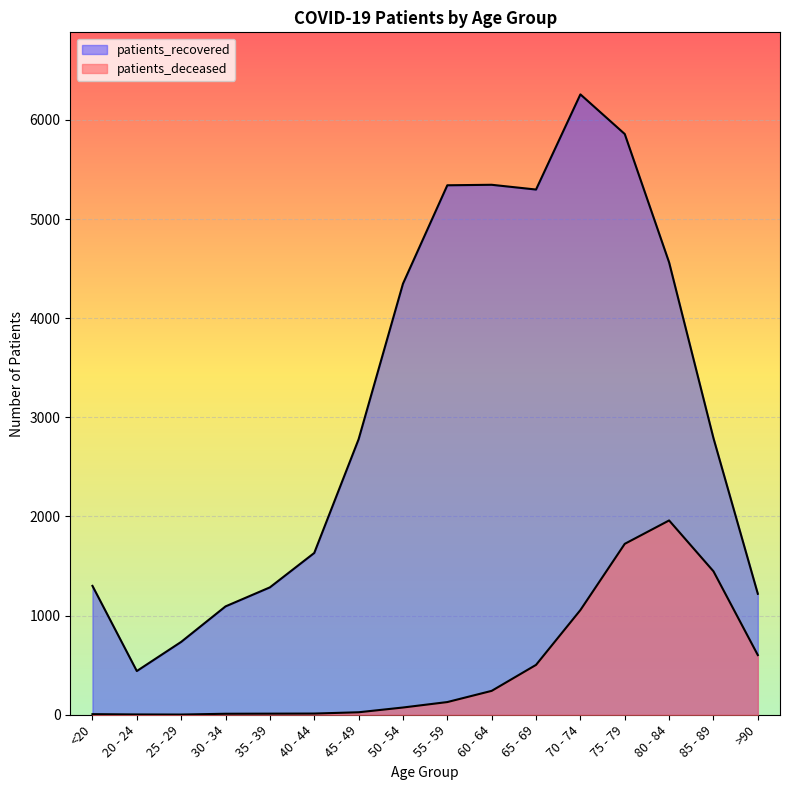

How many data points in patients_deceased are less than 128?

8